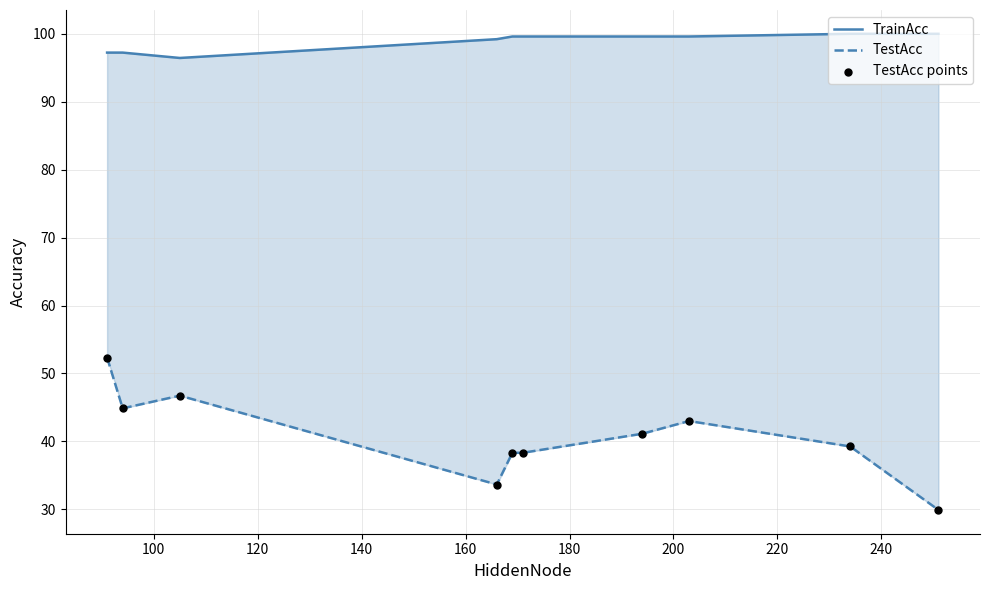

Is the value of TrainAcc at 100 greater than the value of TestAcc points at 260?

Yes